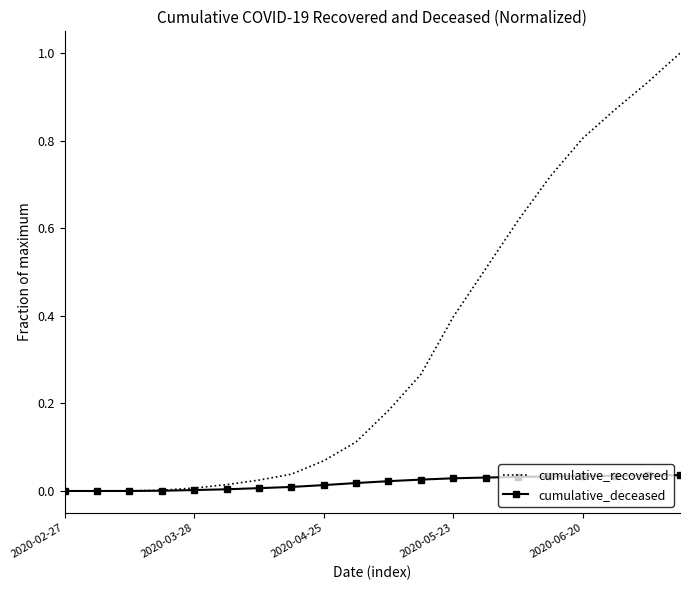

Which series has the widest spread of values?

cumulative_recovered